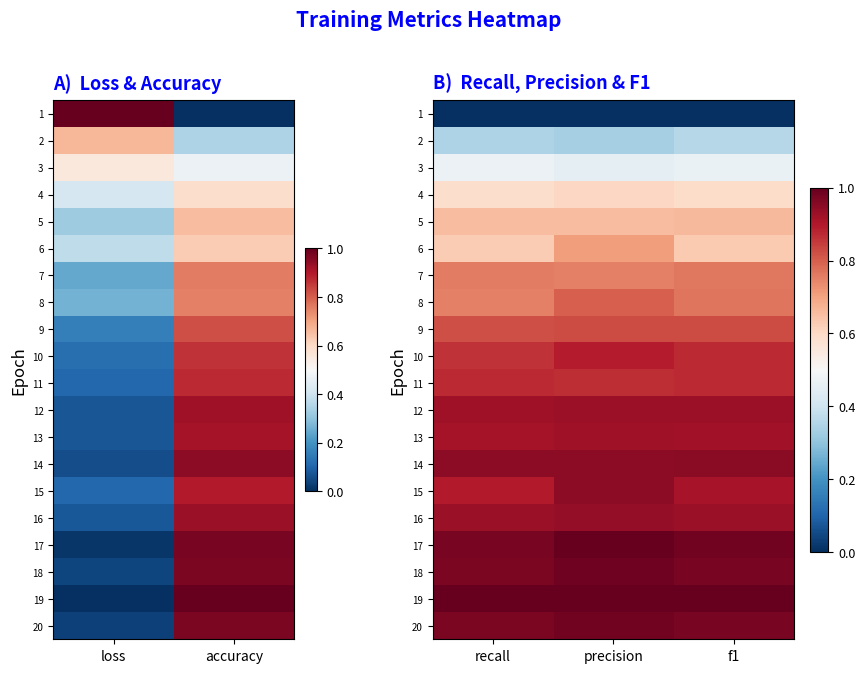

Is the value of 3 at precision greater than the value of 15 at precision?

No